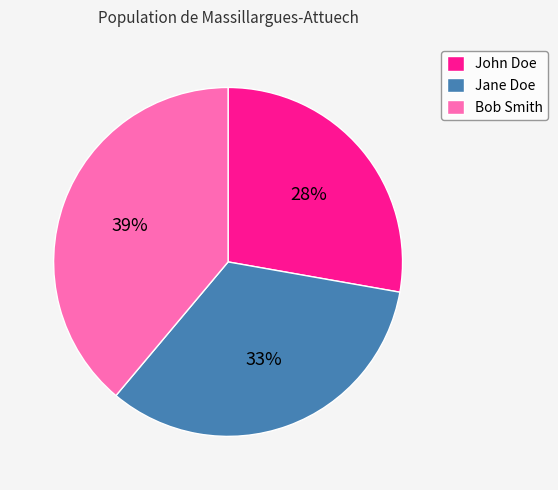

What is the smallest slice in the pie chart?

John Doe